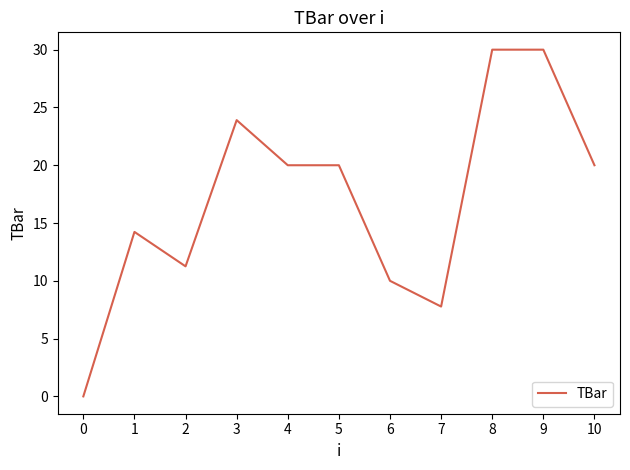

Count the number of categories in the chart.

11